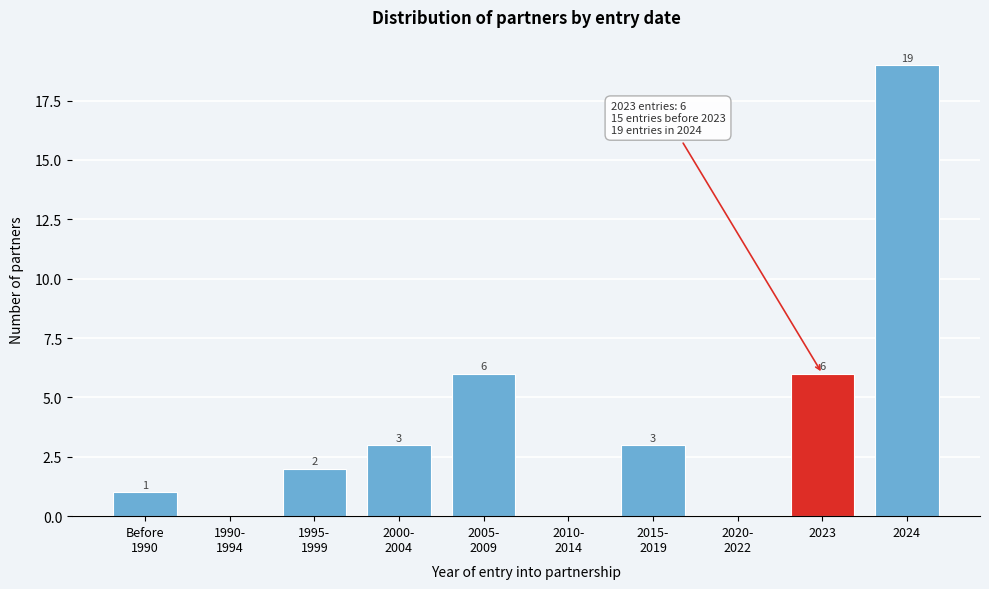

At which category does the chart reach its peak across all series?

2024